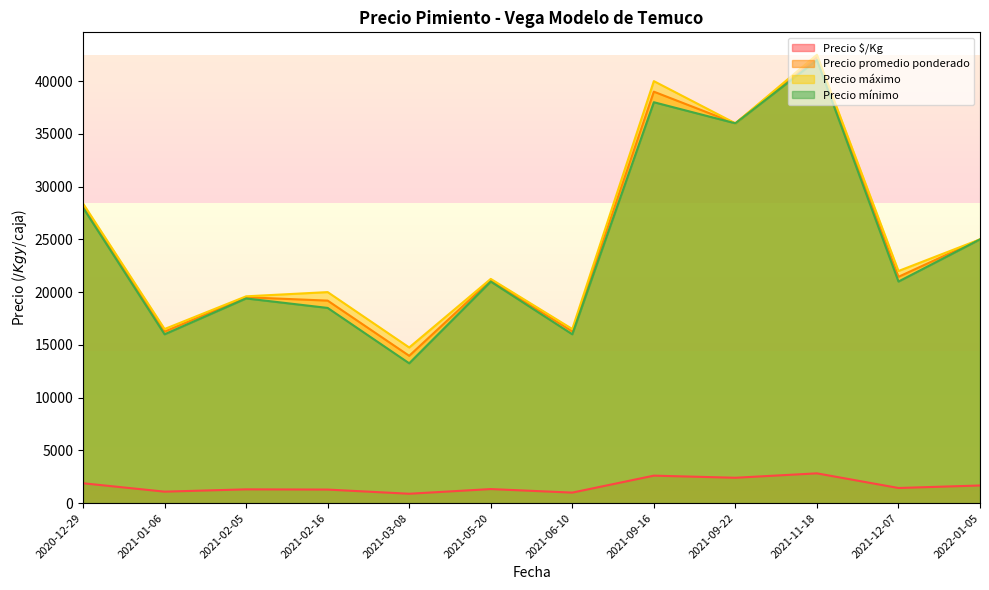

At how many categories does at least one series exceed 3415?

12